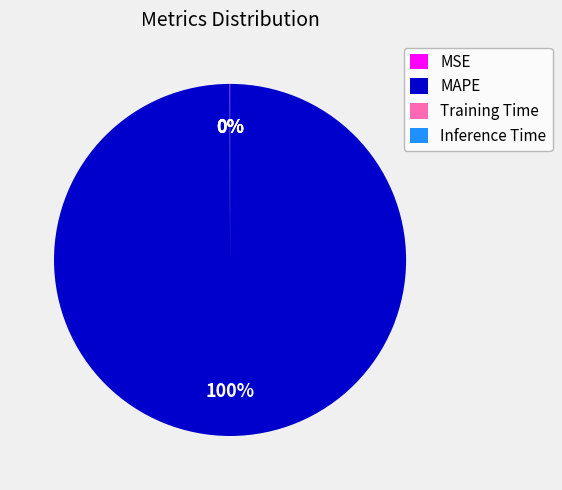

Which category has the biggest portion of the pie?

MAPE